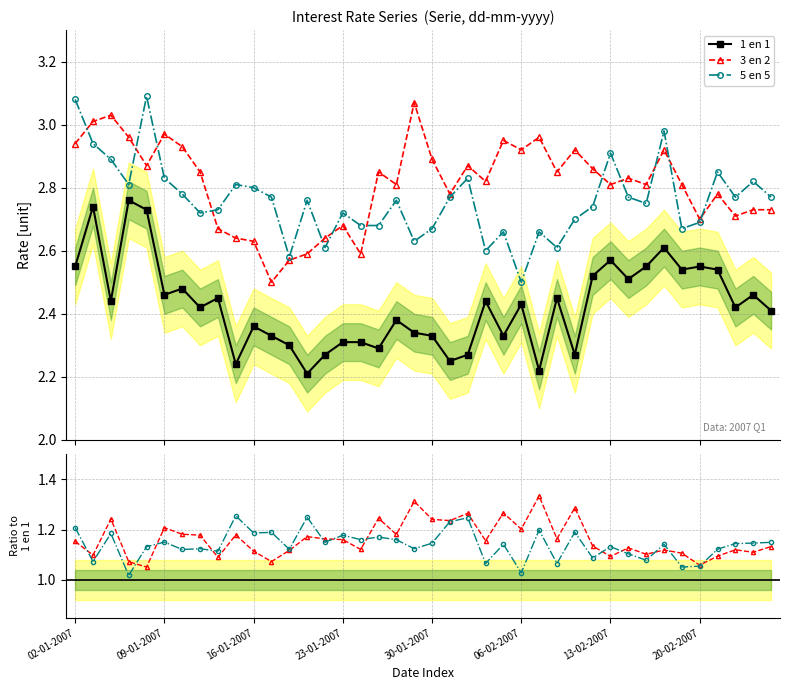

Is the value of 3 en 2 at 05-02-2007 greater than the value of 1 en 1 at 09-02-2007?

Yes